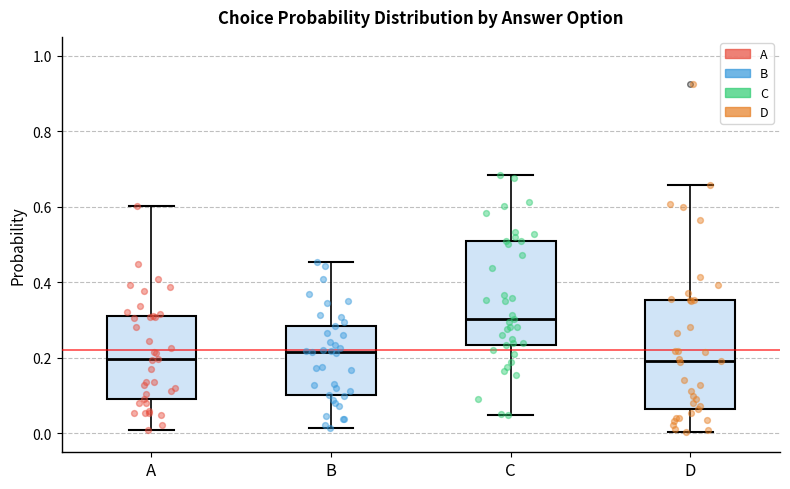

Reading left to right, transcribe this box plot: for each box, give where its median line is, the range the box spans, and where its two whiskers end, as read against the y-axis. The values are not printed on the chart, so give them approximately, as read against the axis.

A: median 0.20, box 0.10 to 0.32, whiskers 0.02 to 0.60
B: median 0.22, box 0.10 to 0.28, whiskers 0.02 to 0.46
C: median 0.30, box 0.24 to 0.50, whiskers 0.04 to 0.68
D: median 0.20, box 0.06 to 0.36, whiskers 0.00 to 0.66